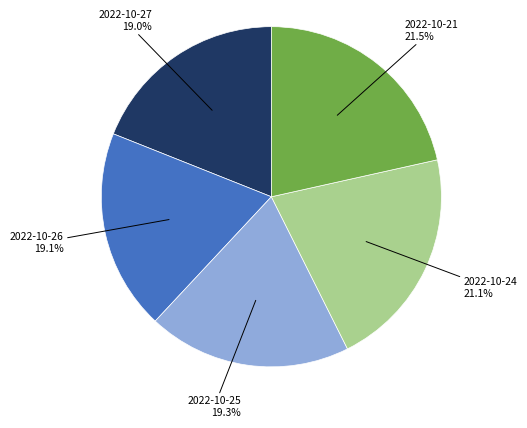

Approximately how many times larger is the value at 2022-10-25 compared to 2022-10-26?

1.0